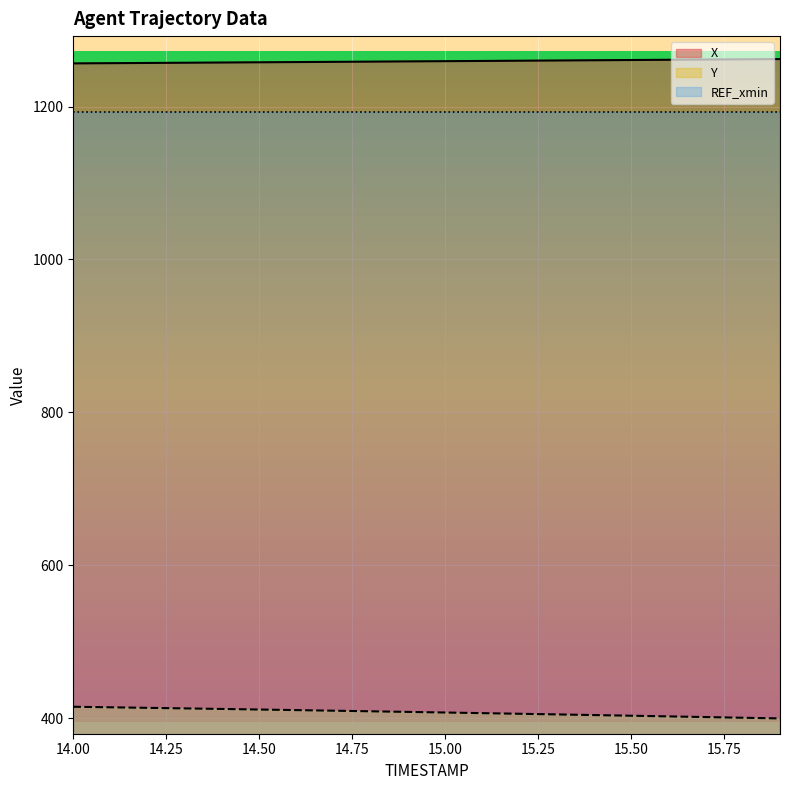

Between 14.6 and 14.5, which is larger?

14.6